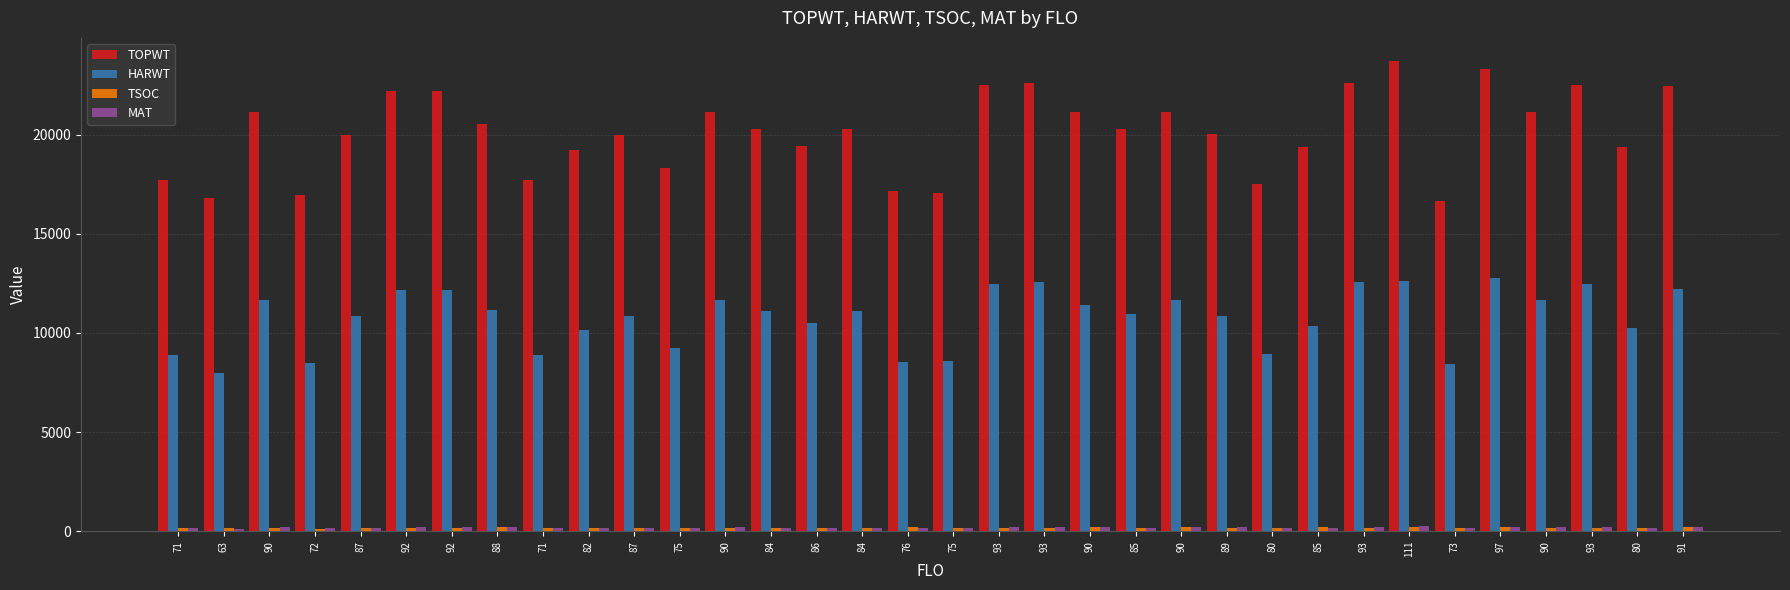

What is the difference between the maximum and second lowest values in the HARWT series?

4335